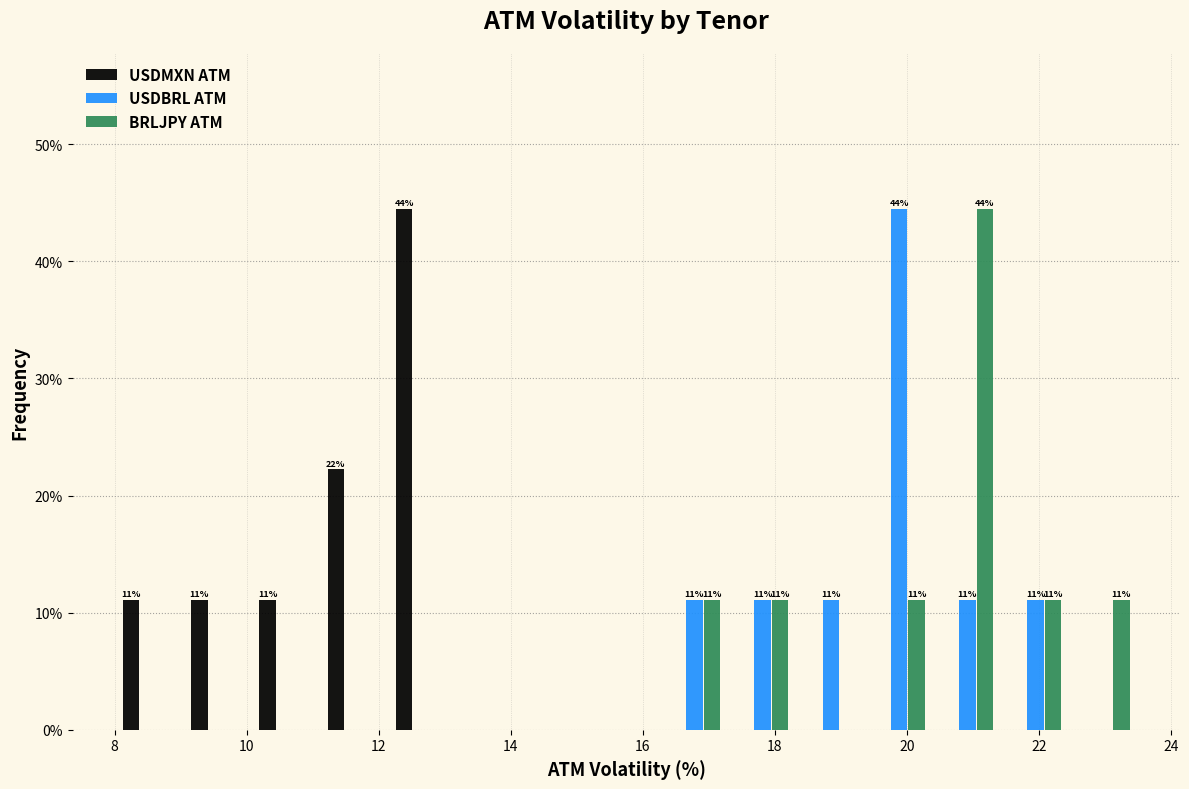

In the BRLJPY ATM series, which range on the x-axis has the tallest bar?

20.4 to 21.4